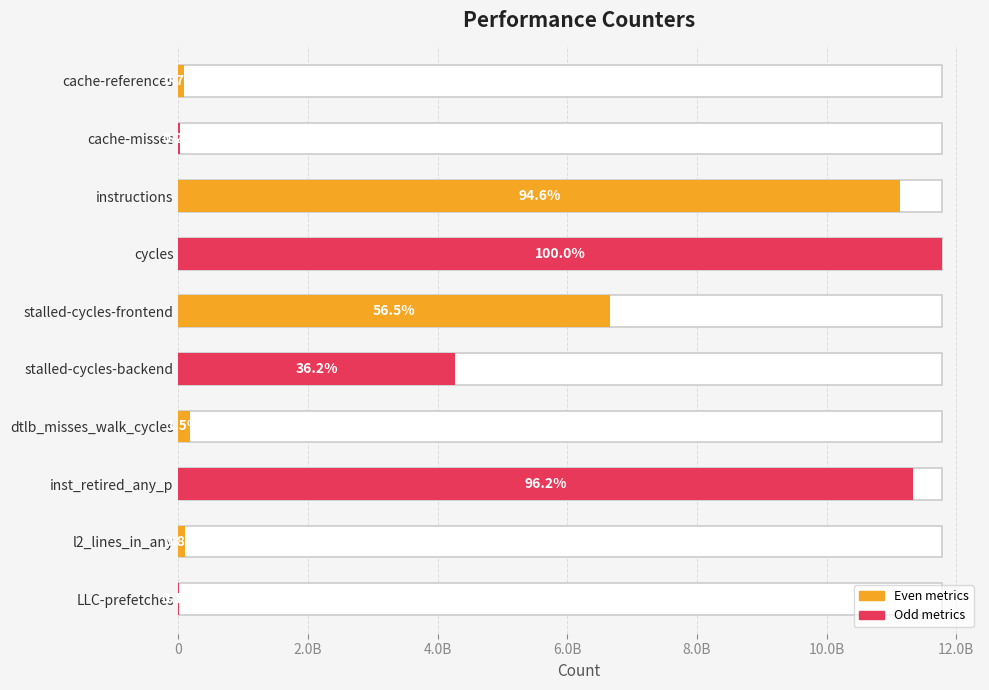

Between dtlb_misses_walk_cycles and cycles, which is larger?

cycles